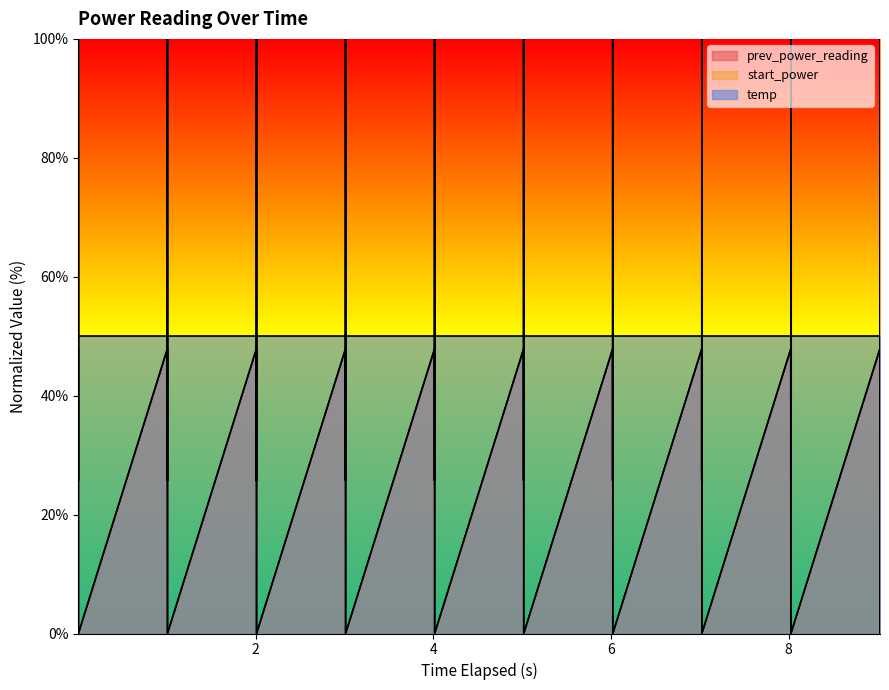

Count the number of data series in this chart.

3